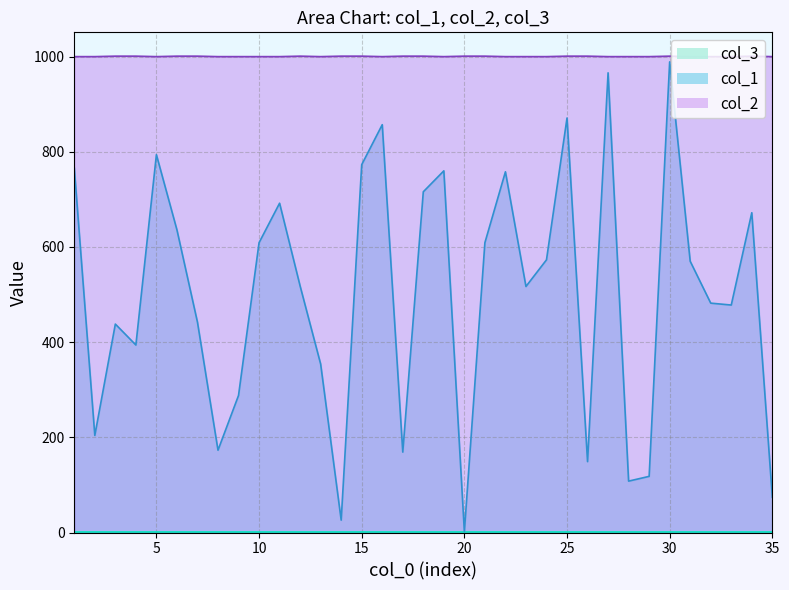

How many categories are shown in the chart?

35